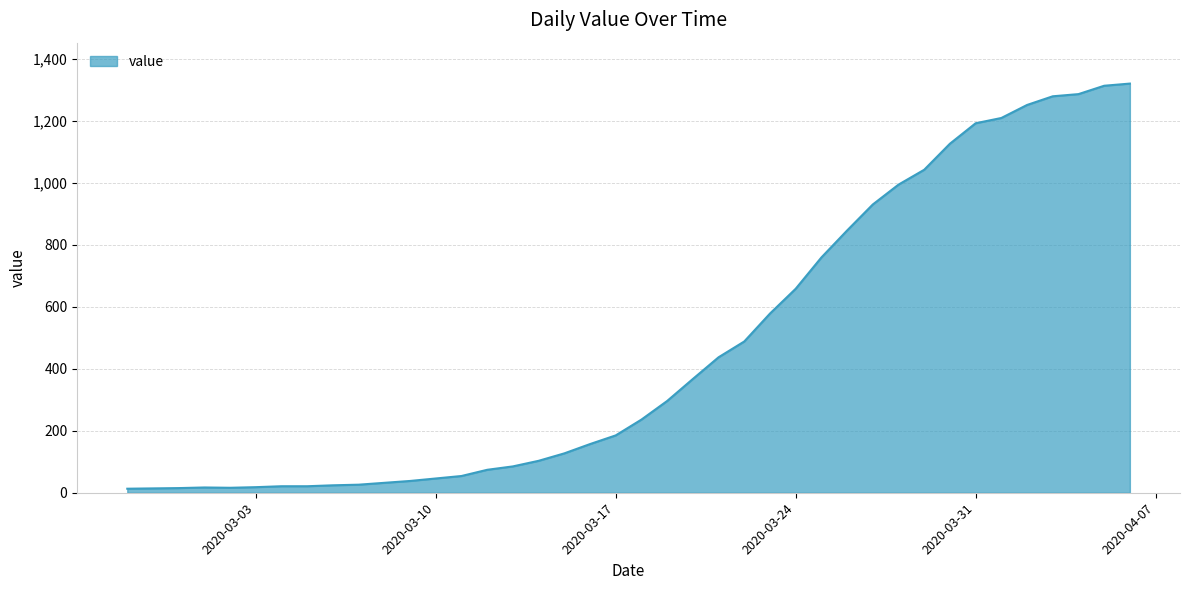

What is the greatest value displayed?

1320